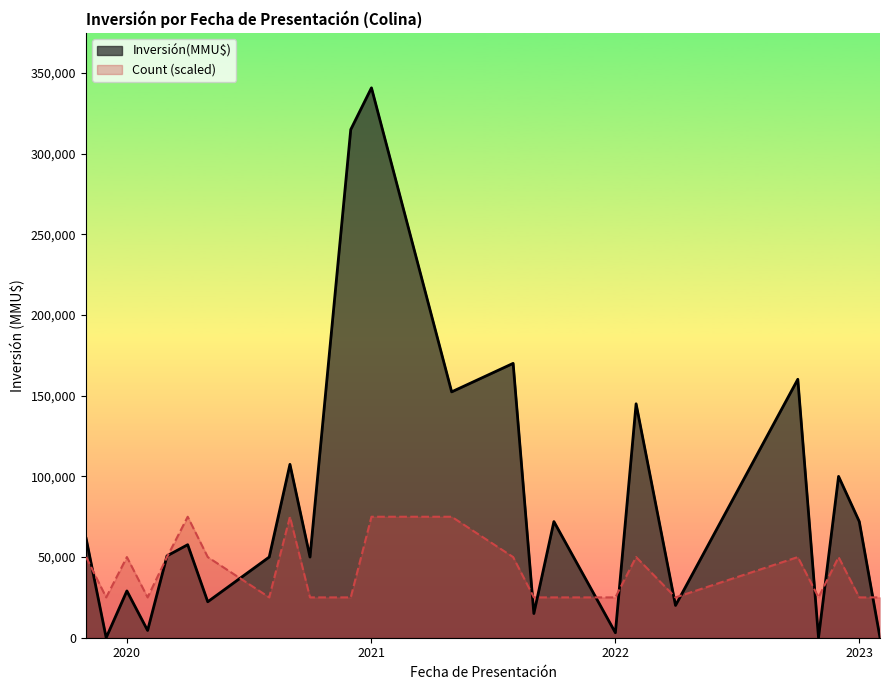

What is the highest value of the Inversión(MMU$) series?

340860.0